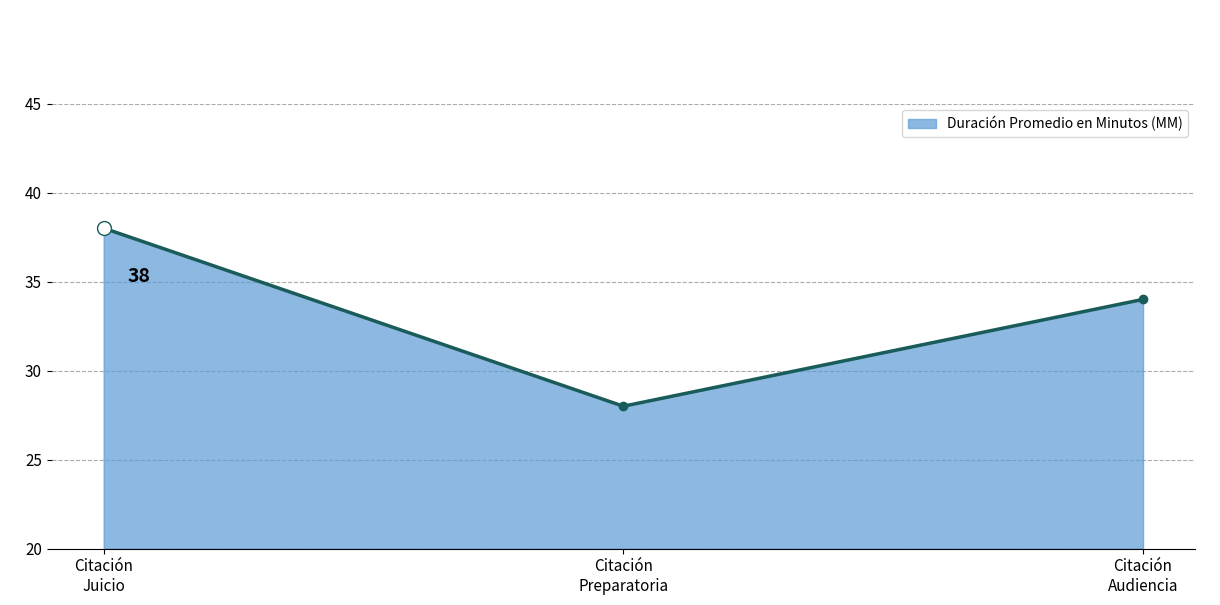

Count the values in the range 28 to 38.

3